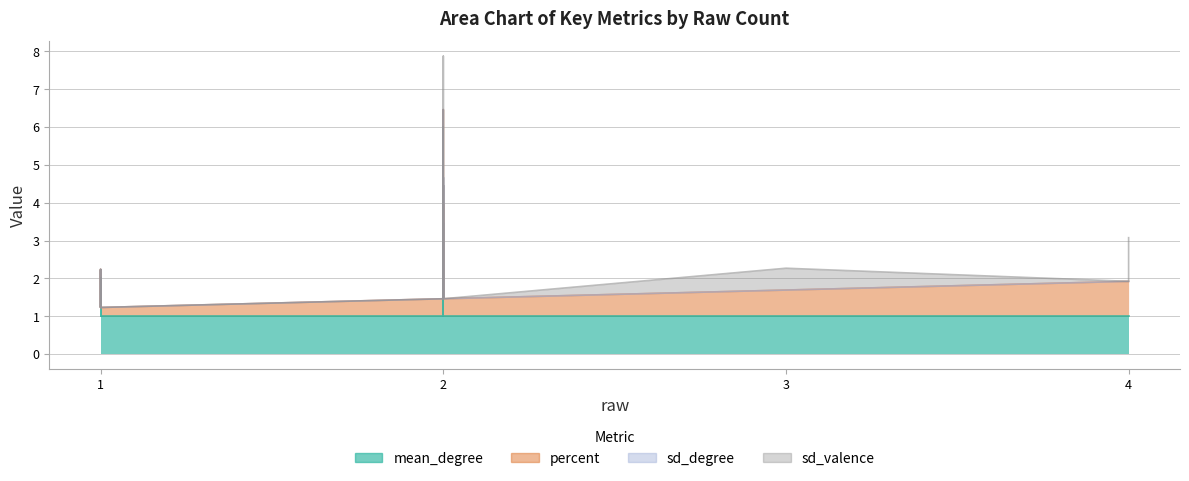

How many series are shown in this chart?

4